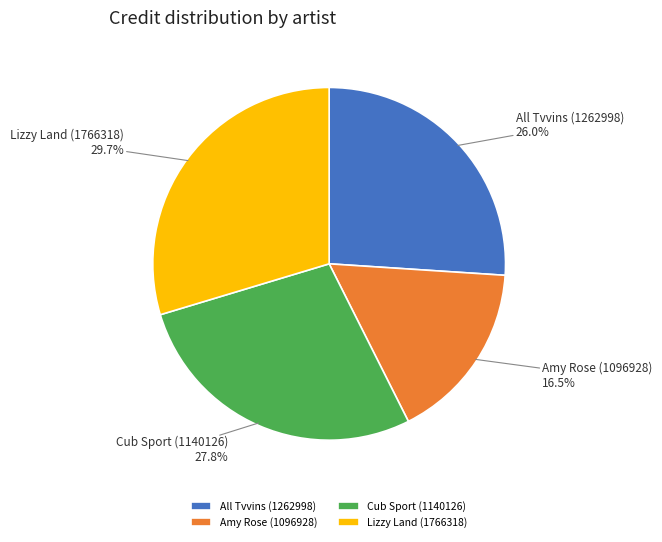

To the nearest percent, what is the average slice percentage?

25%